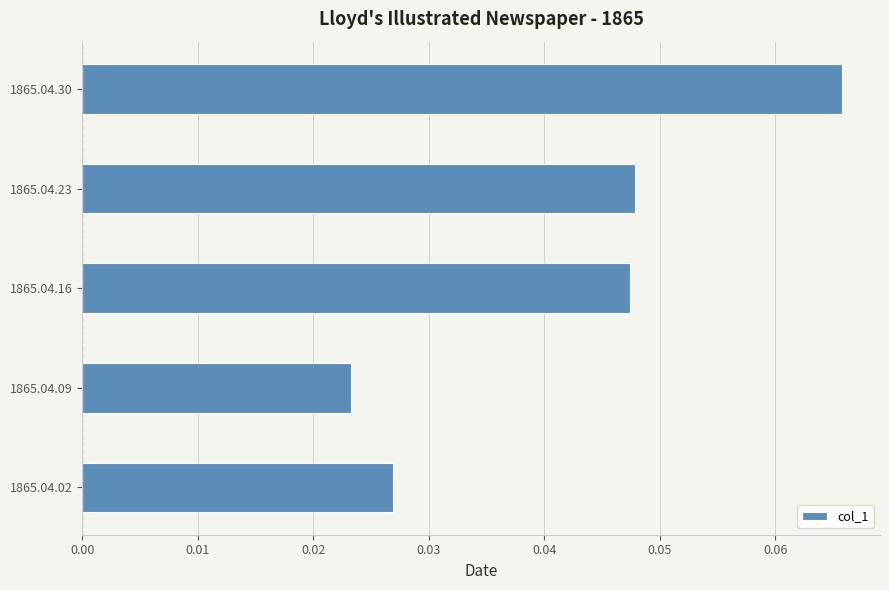

The chart shows a value of 0.1 at 1865.04.16. True or false?

False